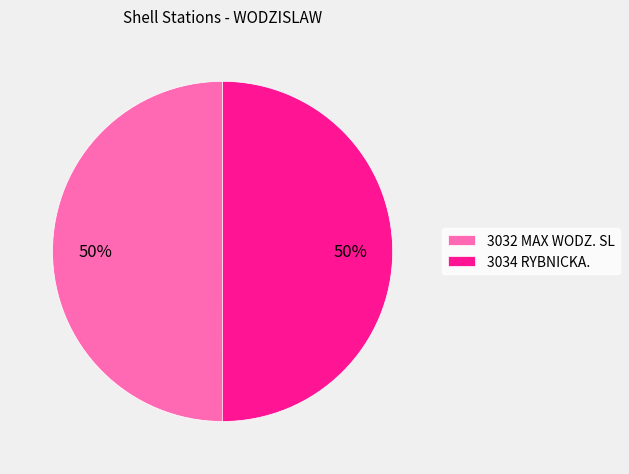

Count the number of slices in the pie.

2